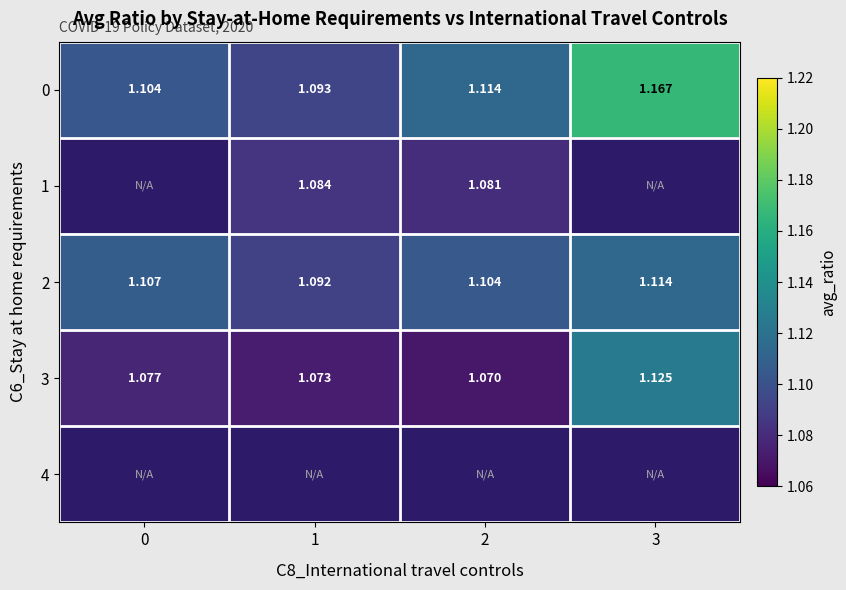

What is the total value across all series at 2?

4.4